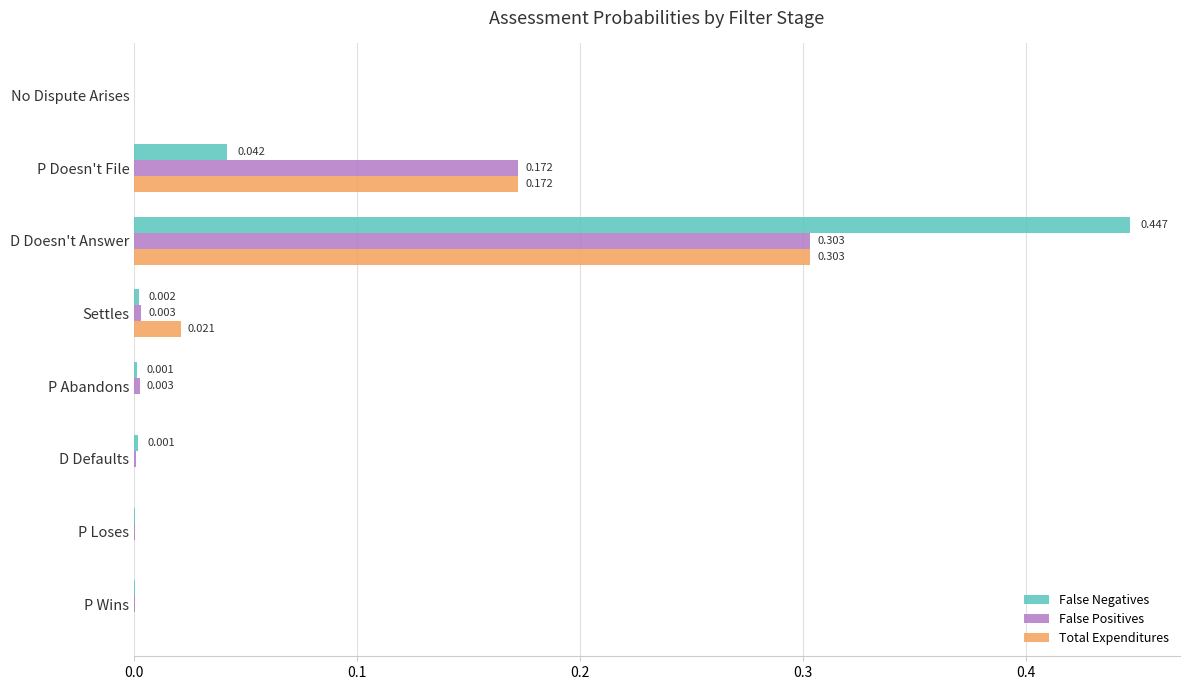

Which series has the largest total across all categories?

Total Expenditures